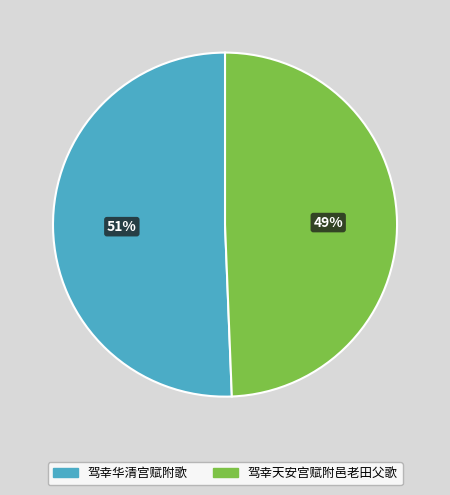

Which category has the biggest portion of the pie?

驾幸华清宫赋附歌